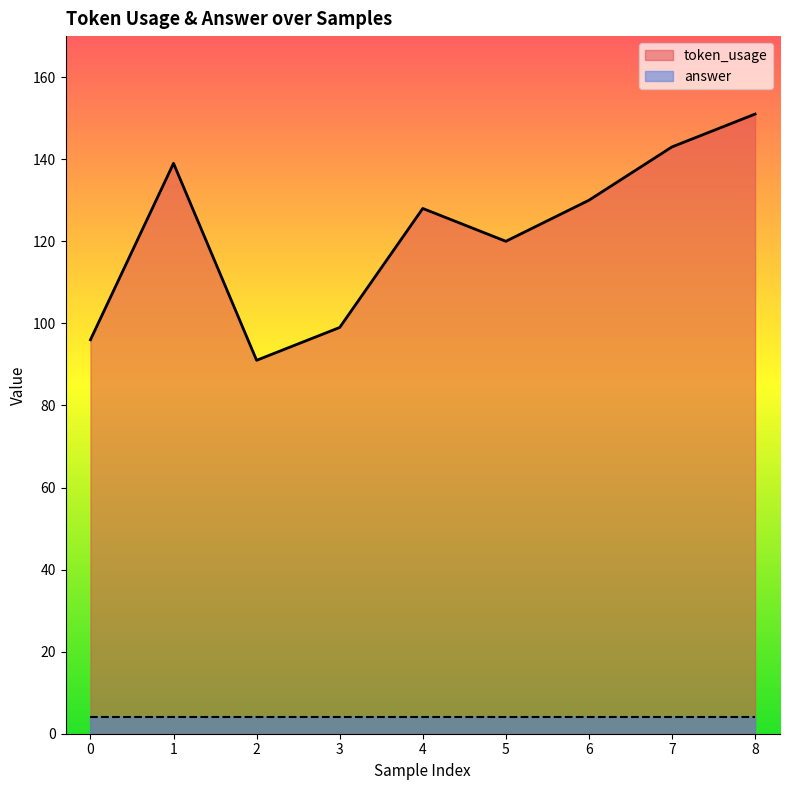

What is the value of the 9th point from the left?

151